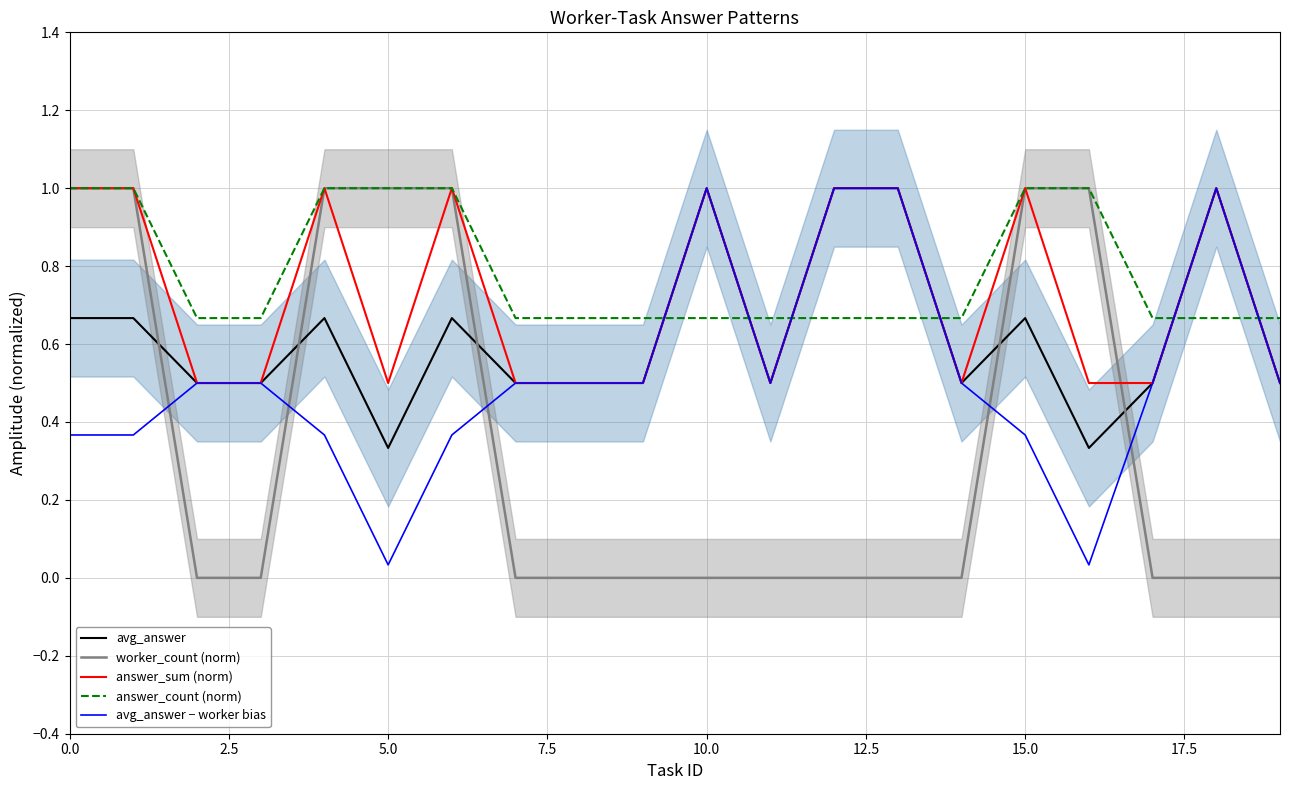

Count the answer_sum (norm) values in the range 0 to 1.

20